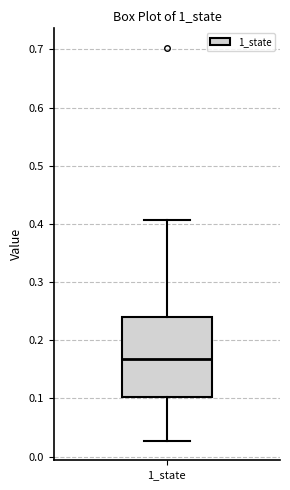

Transcribe this box plot: give where the median line is, the range the box spans, and where the two whiskers end, as read against the y-axis. The values are not printed on the chart, so give them approximately, as read against the axis.

median 0.17, box 0.10 to 0.24, whiskers 0.03 to 0.41